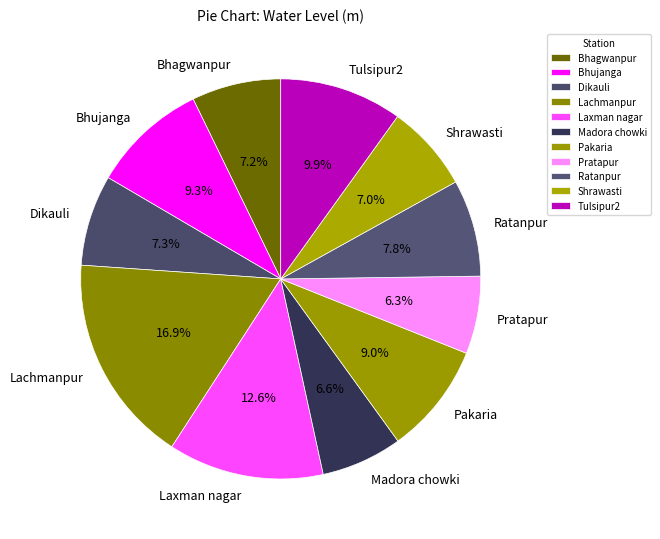

What is the ratio of the value at Laxman nagar to the value at Pakaria?

1.4